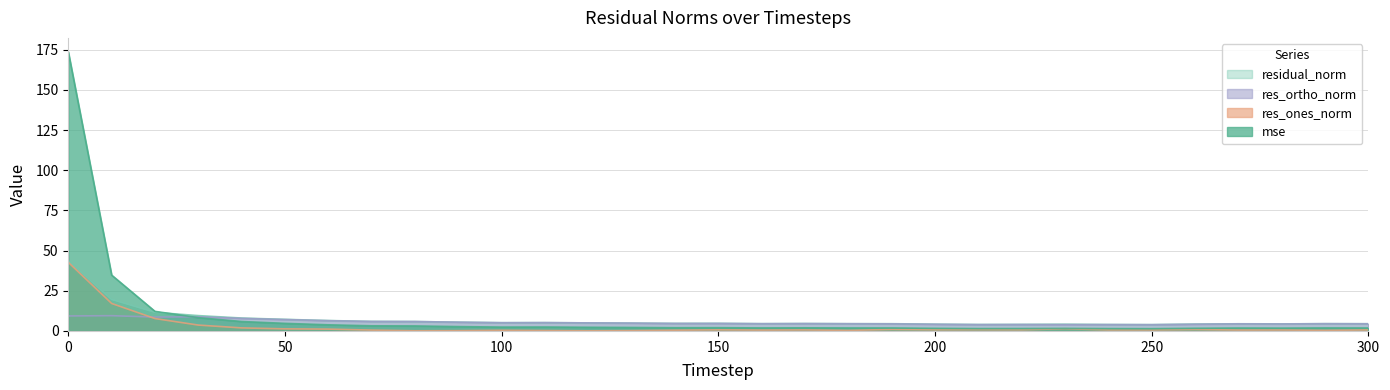

What is the maximum value for res_ones_norm?

42.7